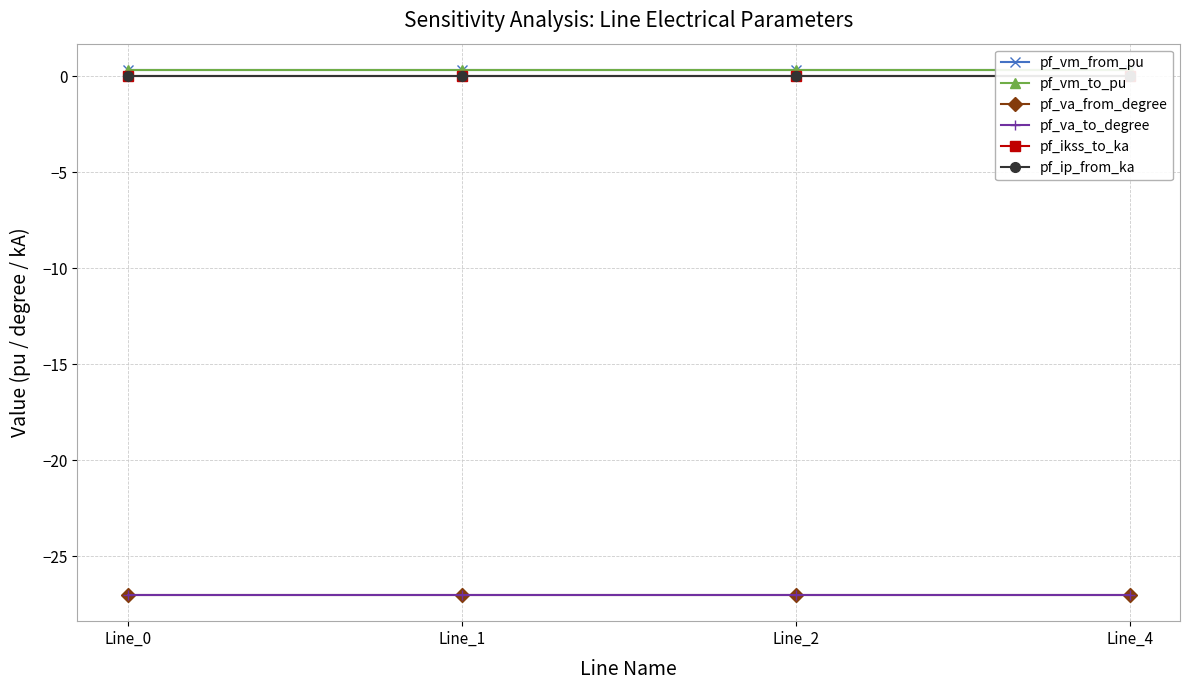

Which category has the lowest value across all series?

Line_0